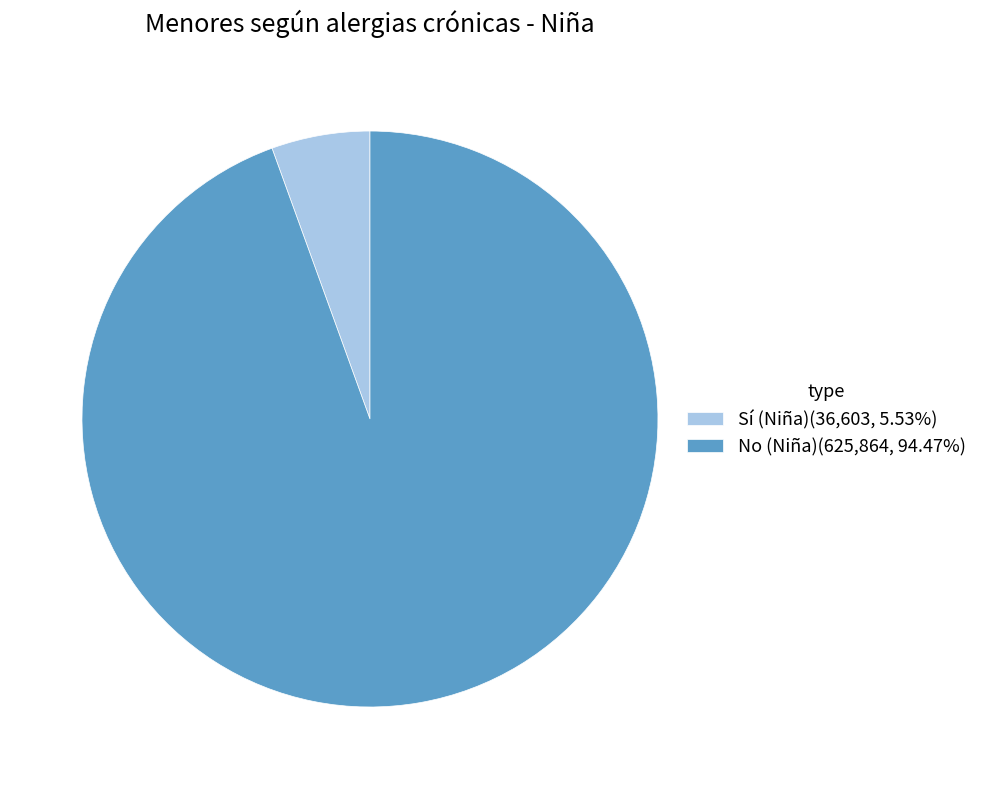

How many slices are in this pie chart?

2